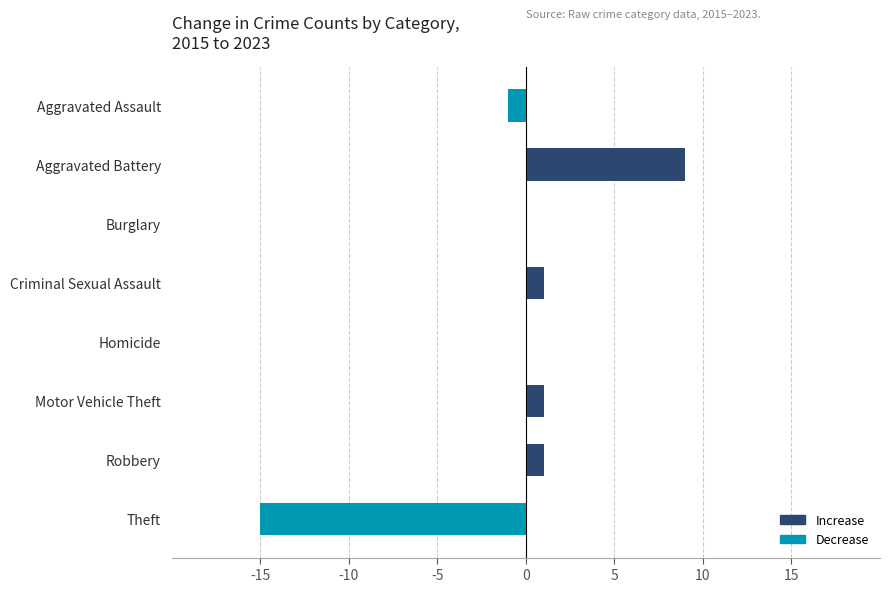

What is the sum of all values?

-4